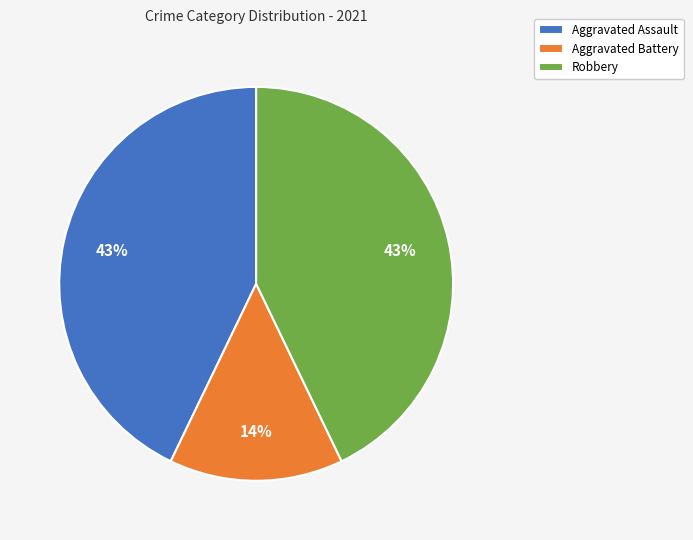

Is the sum of Aggravated Battery and Aggravated Assault greater than half?

Yes